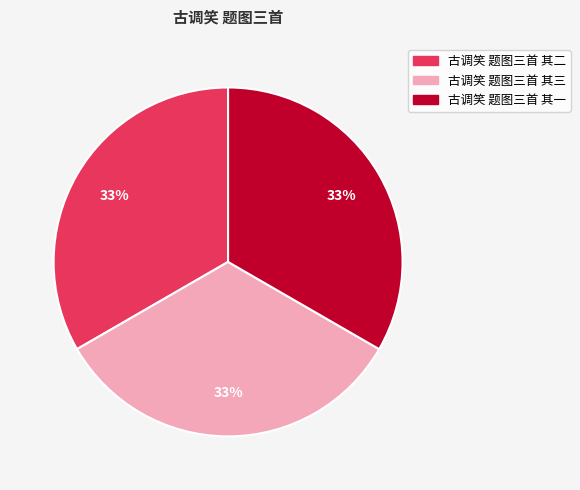

The 古调笑 题图三首 其二 slice represents 33% of the pie. True or false?

True